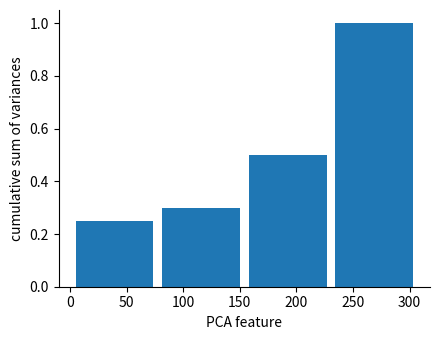

Reading left to right, transcribe this chart: for each bar, give the range it covers on the x-axis and its height. Neither the bar edges nor the heights are printed on the chart, so give them approximately, as read against the axes.

1.0 to 77.5: 0.26
77.5 to 154.0: 0.30
154.0 to 230.5: 0.50
230.5 to 307.0: 1.00